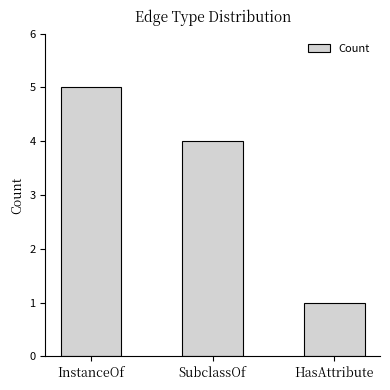

The value at SubclassOf is 2. True or false?

False